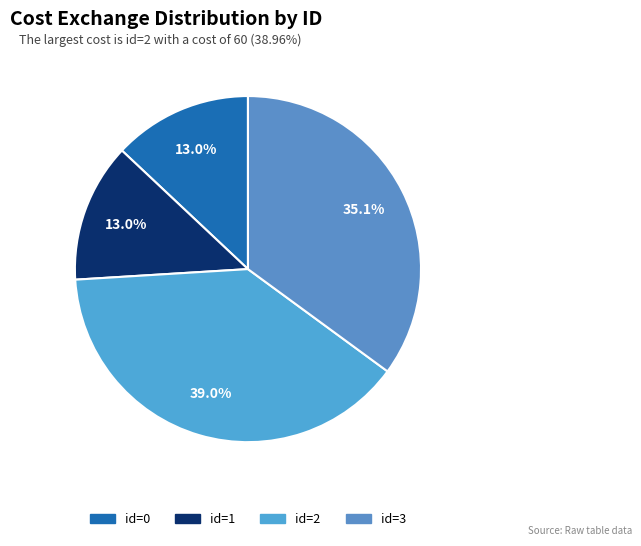

Which slice is the largest?

id=2